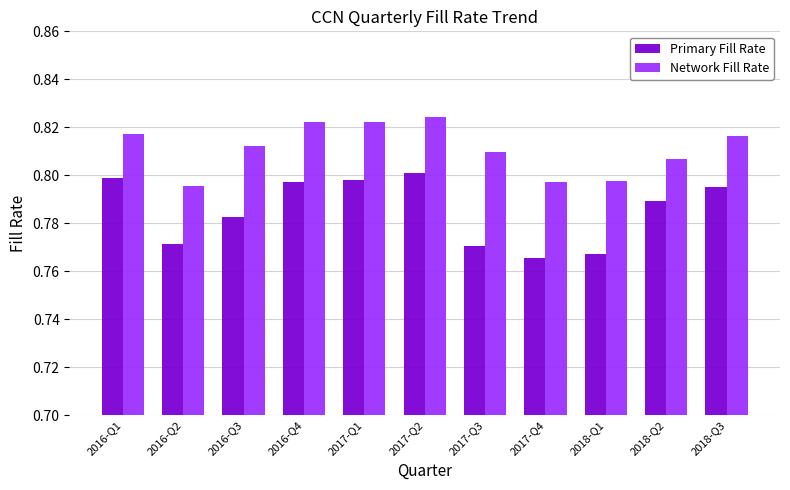

What is the sum of all Primary Fill Rate values?

8.6